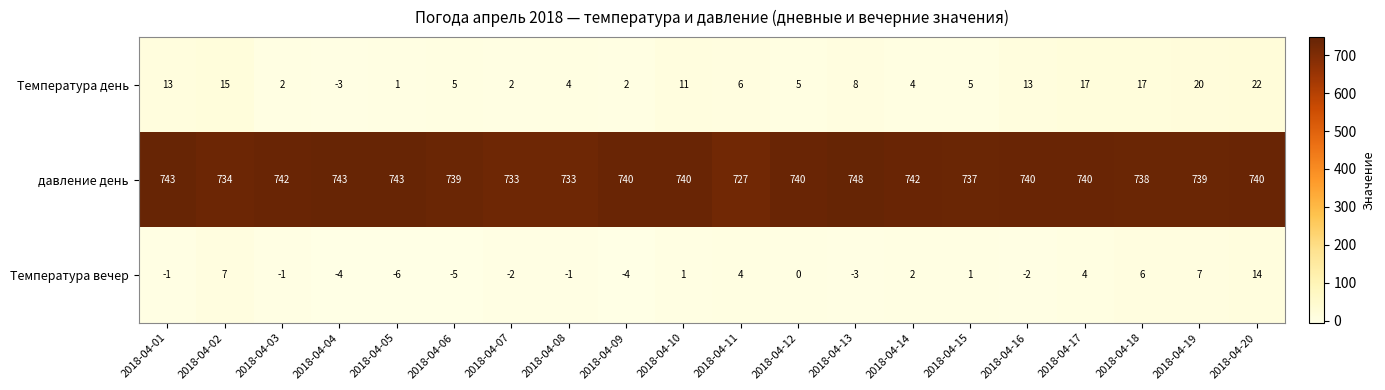

Where is давление день nearest to the value 737?

2018-04-15